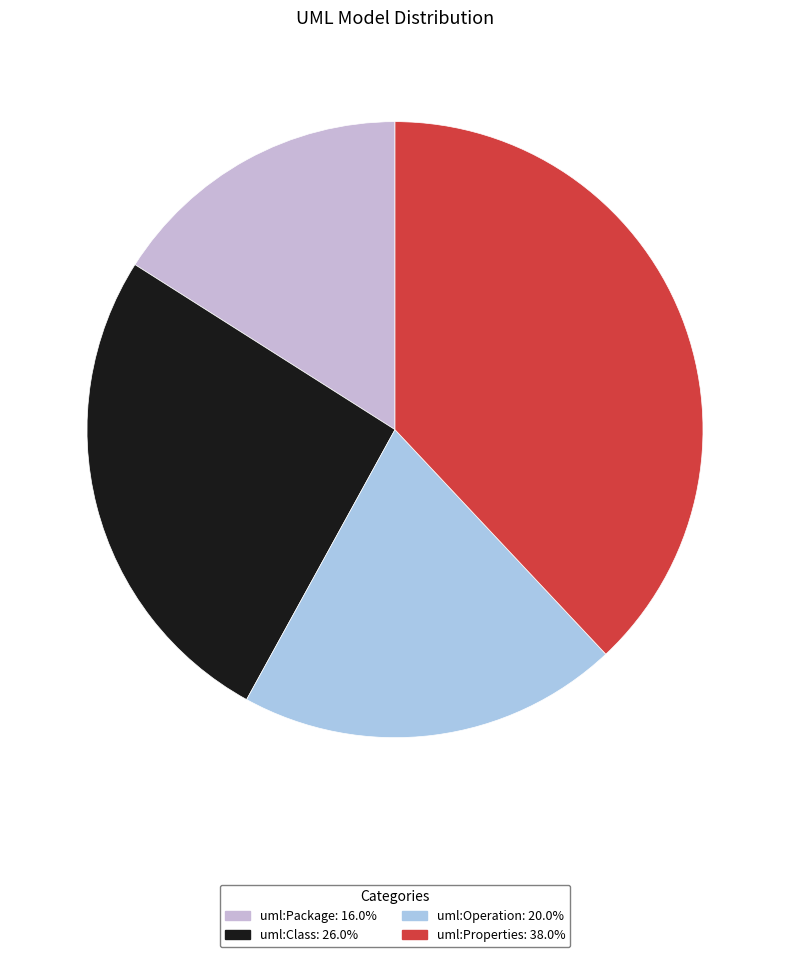

Combined, what portion of the pie is uml:Package and uml:Class?

42.0%